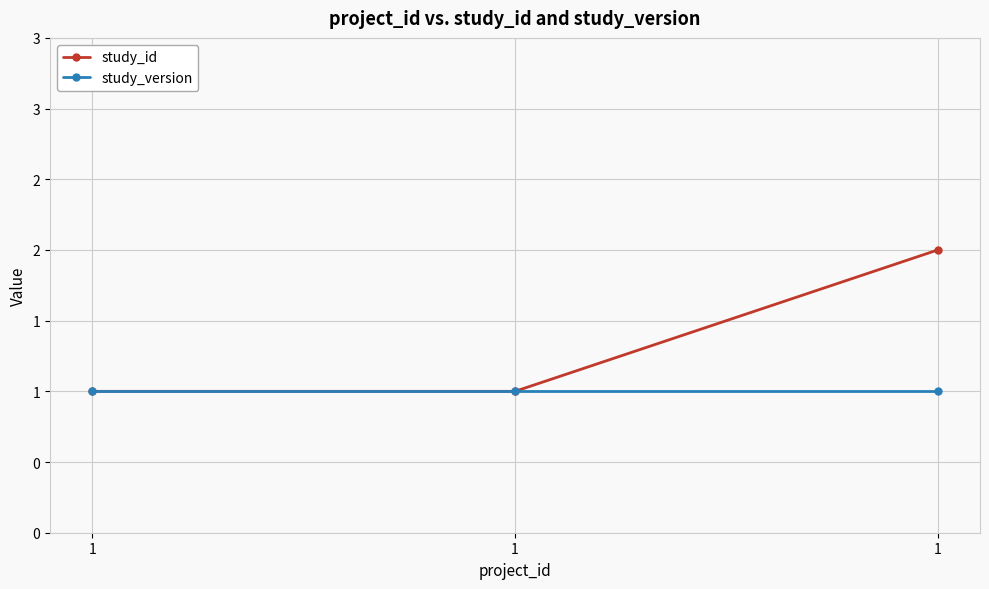

At how many categories does at least one series exceed 1?

1